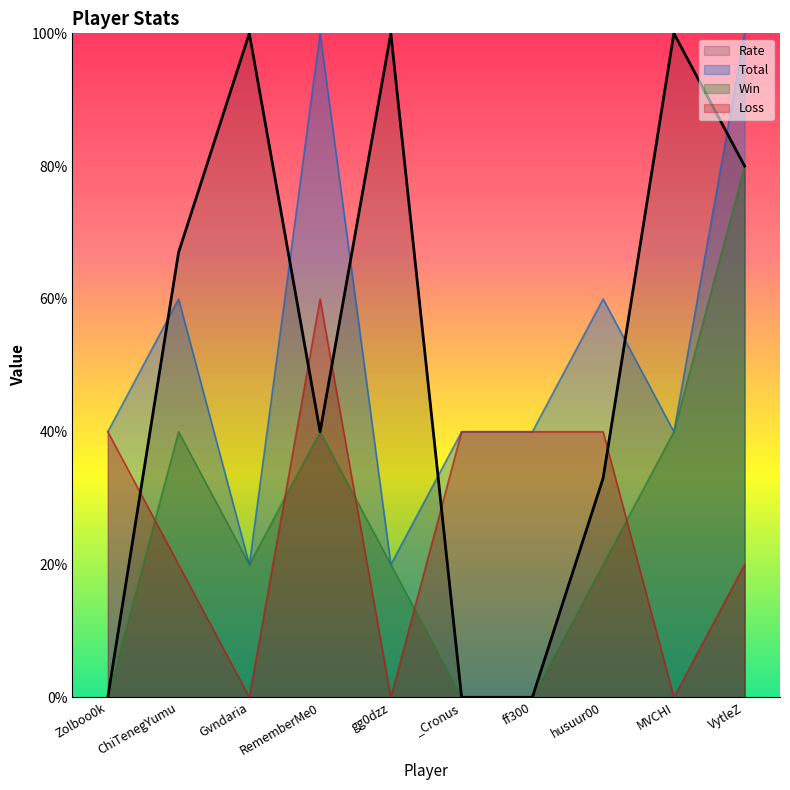

True or false: Loss has a value of 65 at _Cronus.

False